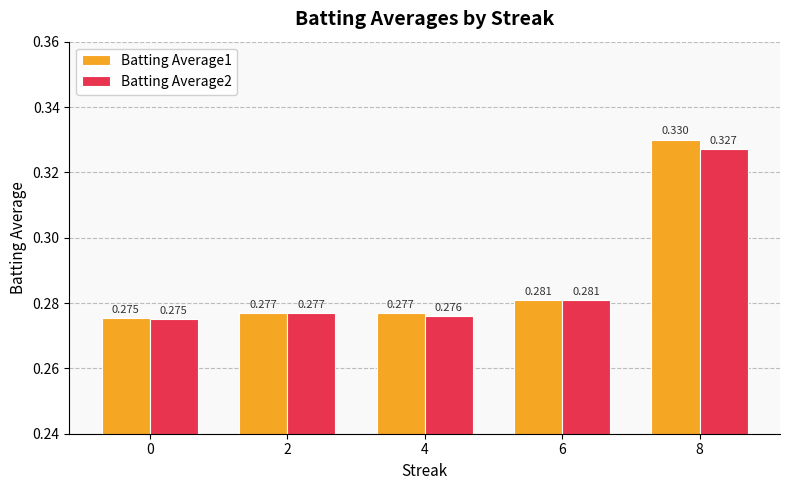

Is the value of Batting Average2 at 4 greater than the value of Batting Average1 at 6?

No